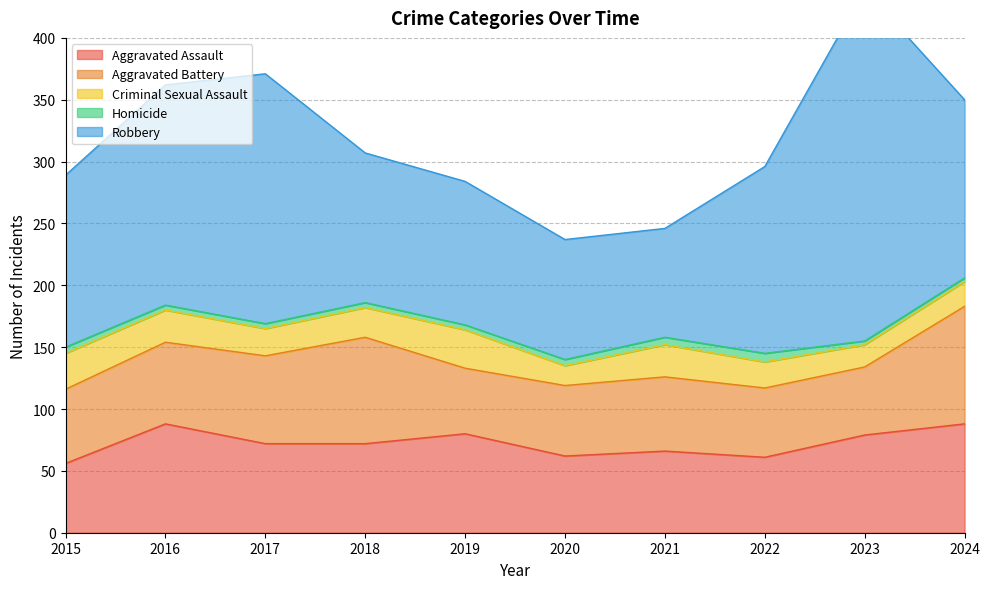

What is the maximum value for Homicide?

7